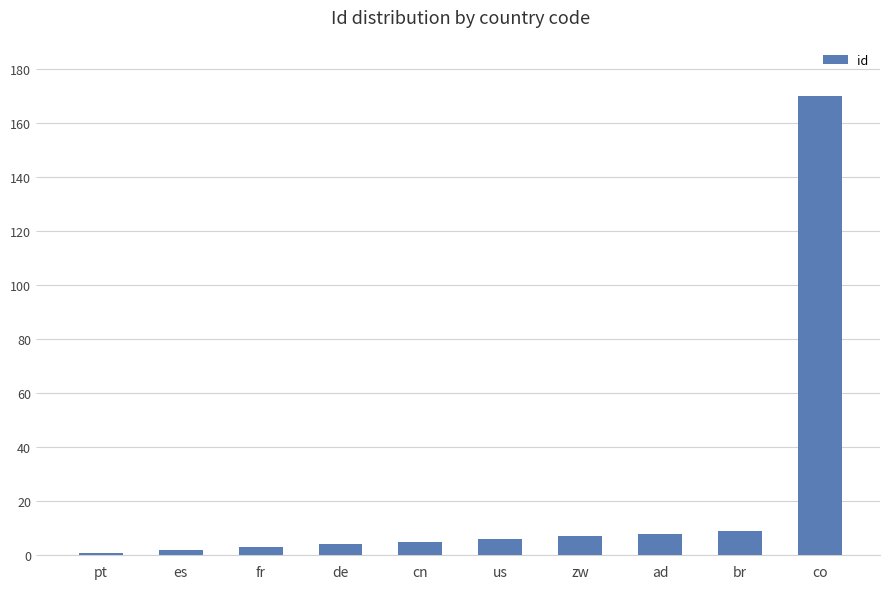

At which category does the chart reach its peak across all series?

co